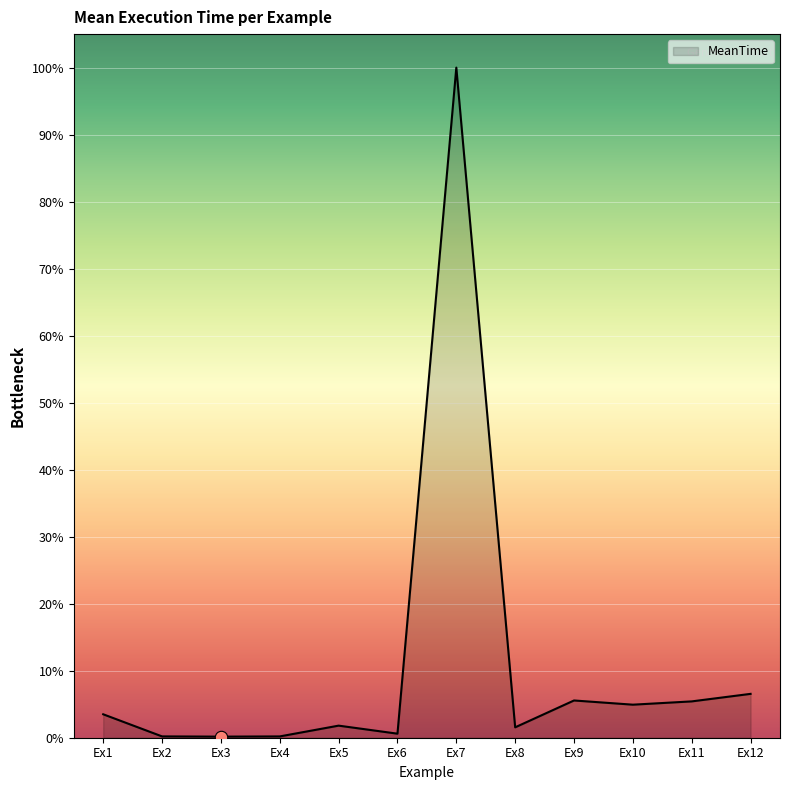

What is the ratio of the value at Ex11 to the value at Ex12?

0.8